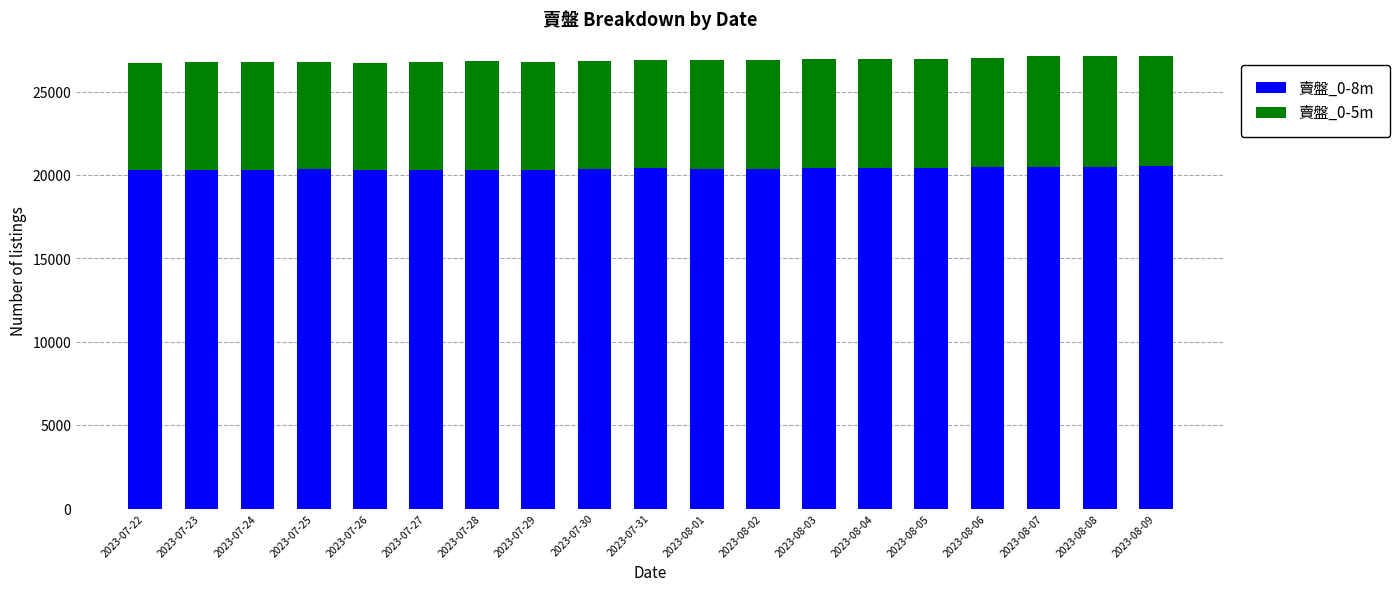

What is the highest value of the 賣盤_0-8m series?

20514